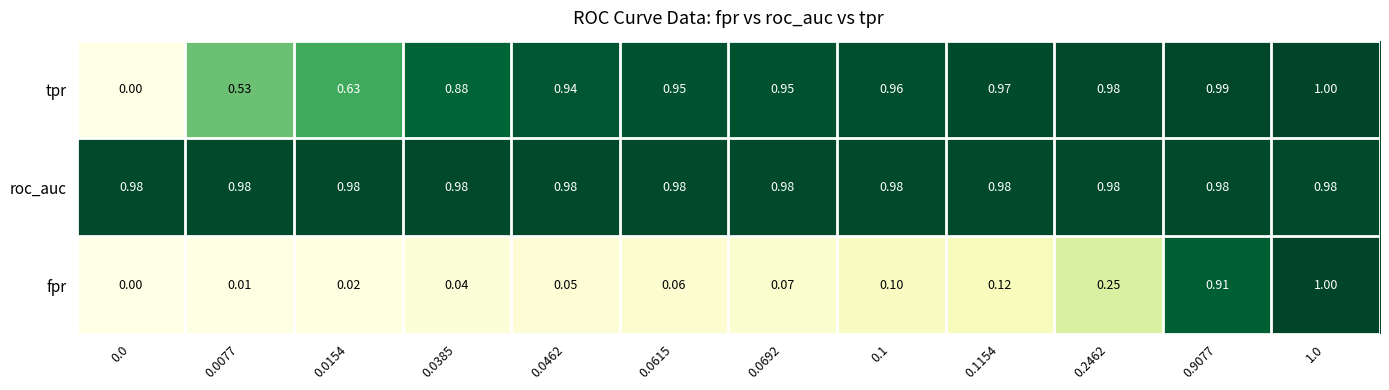

Which series changed the most between 0.0077 and 0.0462?

tpr